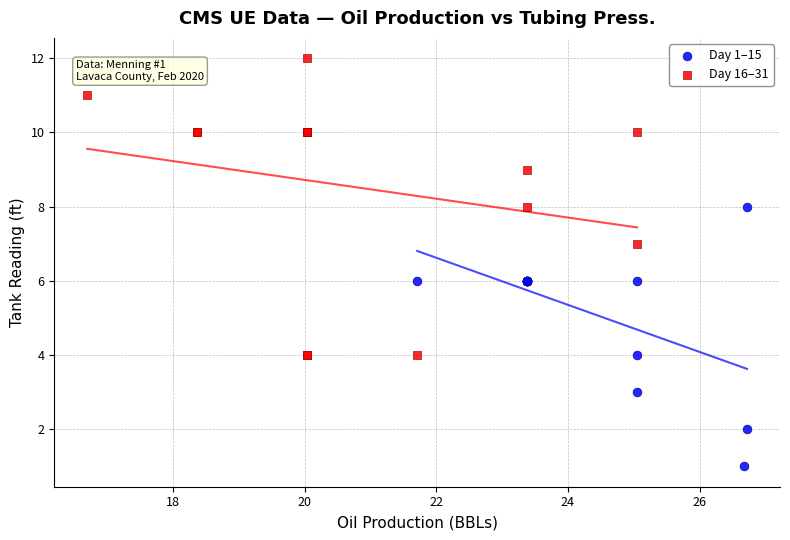

Which series reaches the maximum Y coordinate?

Day 16–31